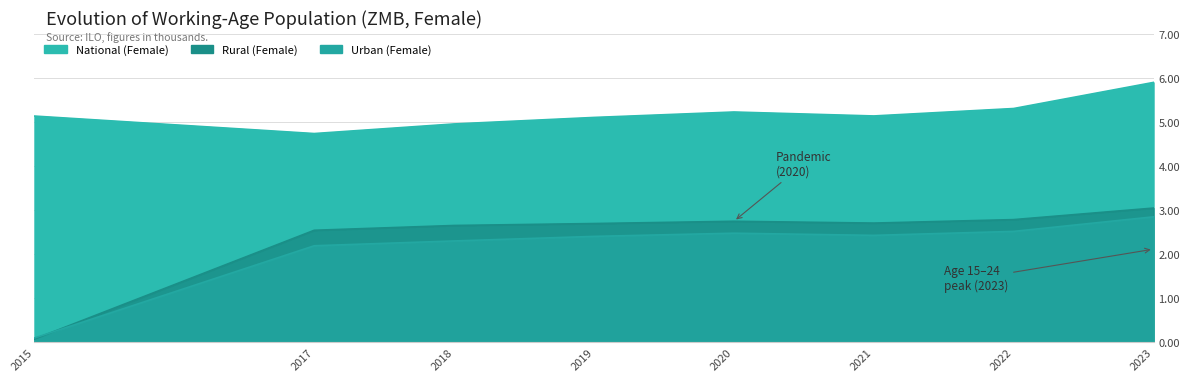

Count the number of categories in the chart.

8